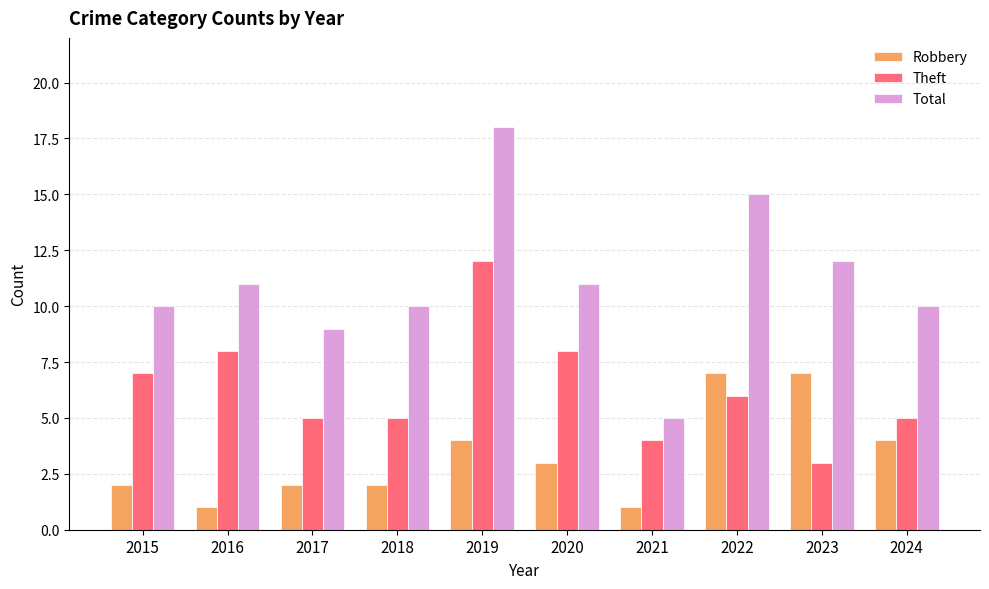

Reading left to right, what are all the values shown in this chart?

Robbery: 2	1	2	2	4	3	1	7	7	4
Theft: 7	8	5	5	12	8	4	6	3	5
Total: 10	11	9	10	18	11	5	15	12	10